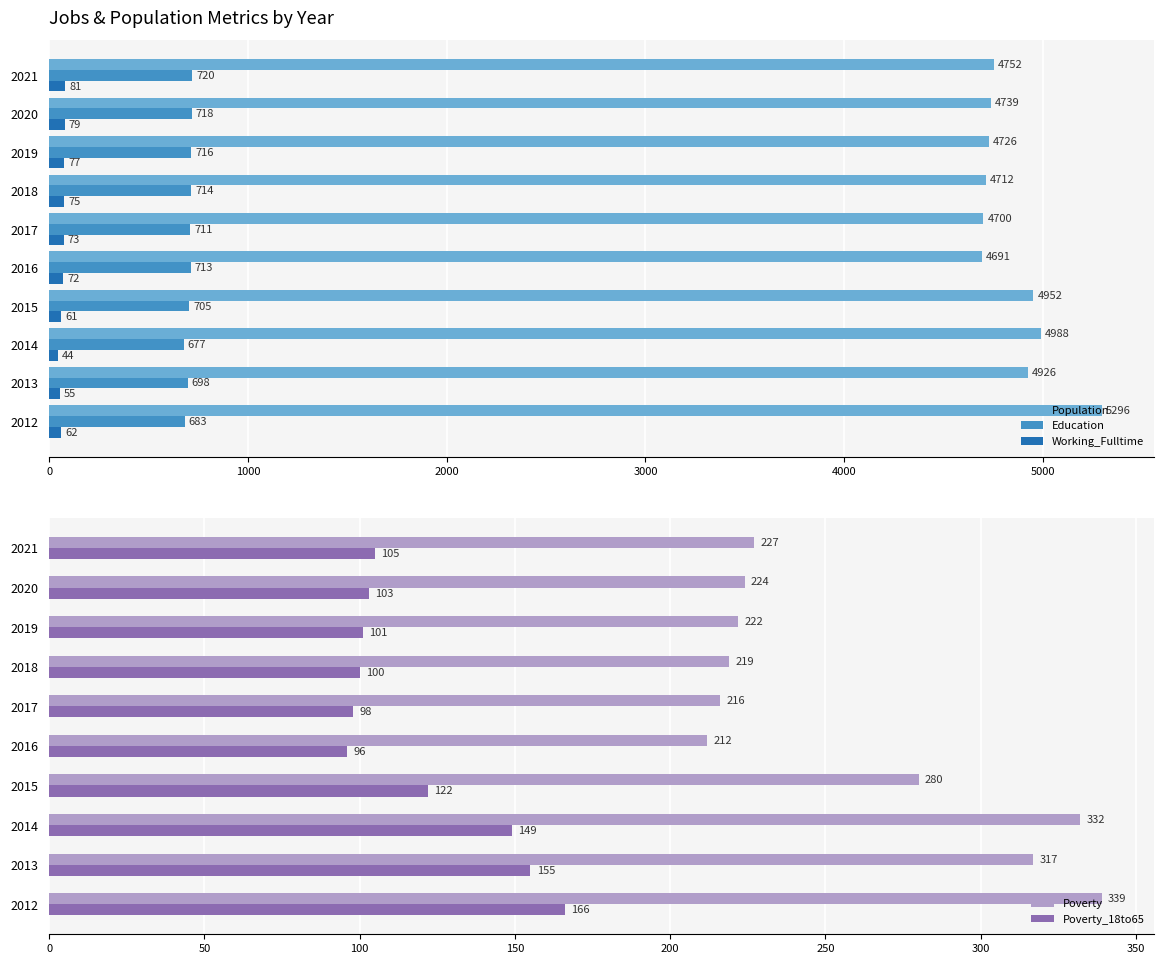

Is the value of Education at 2015 greater than the value of Population at 2021?

No